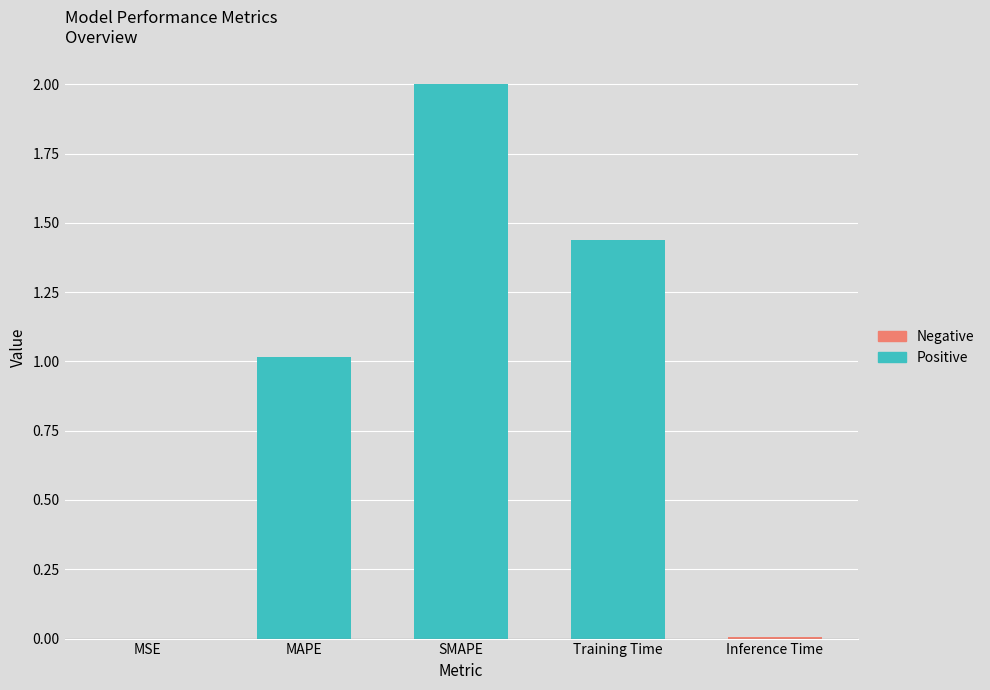

Does the chart contain any negative values?

No